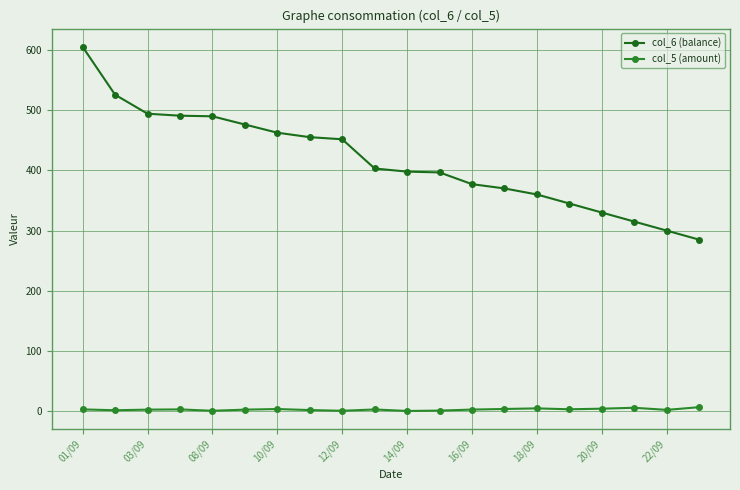

How many data points in col_6 (balance) are less than 403?

10